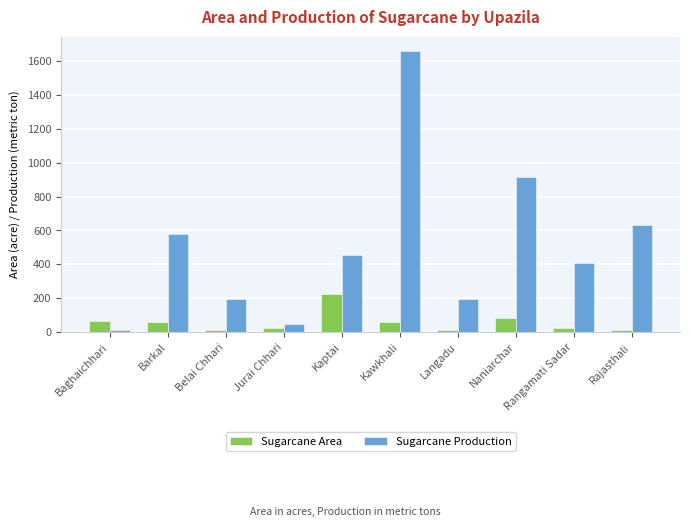

Which series changed the most between Kawkhali and Rangamati Sadar?

Sugarcane Production